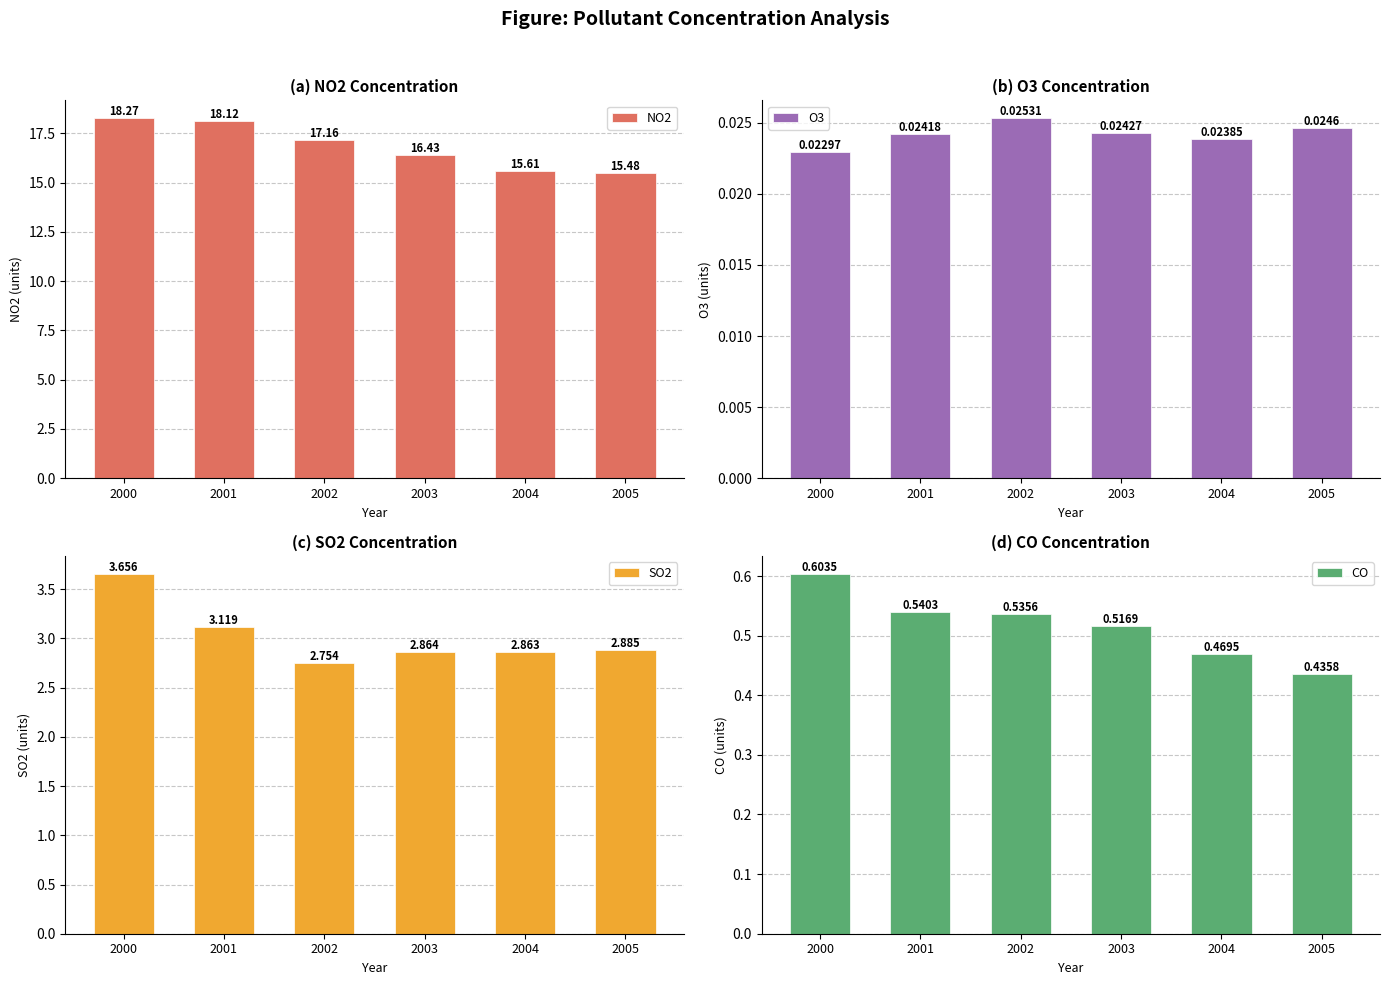

Which series has the widest spread of values?

NO2